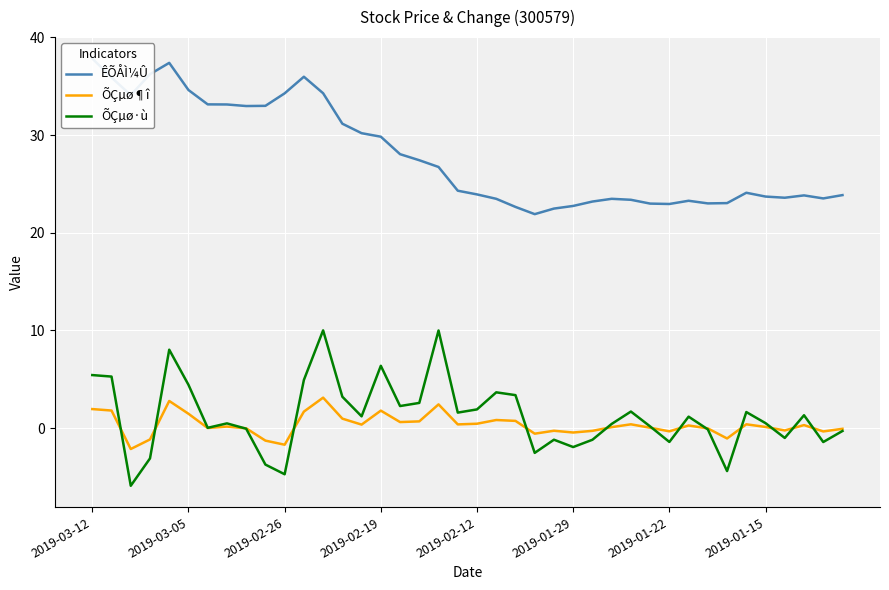

Which series has the largest total across all categories?

ÊÕÅÌ¼Û